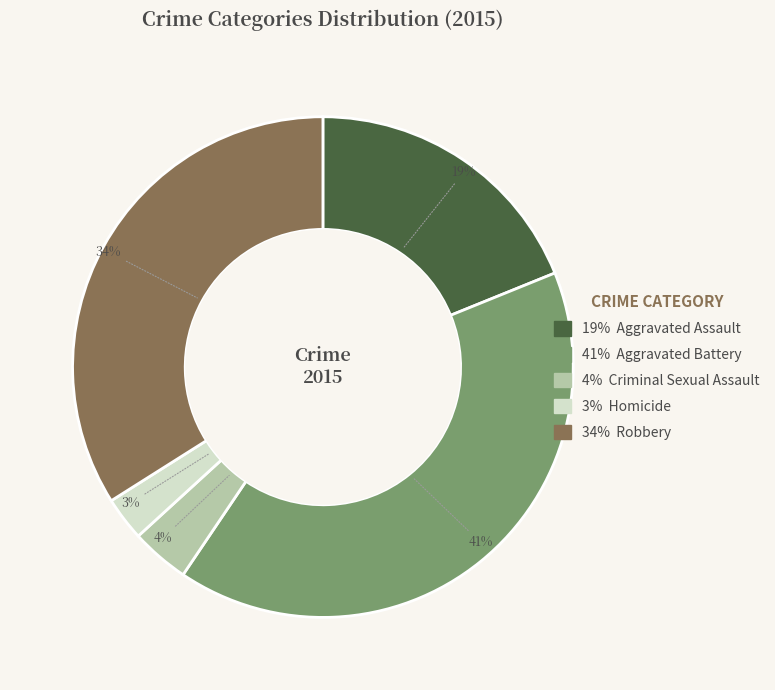

Does any single category account for the majority?

No